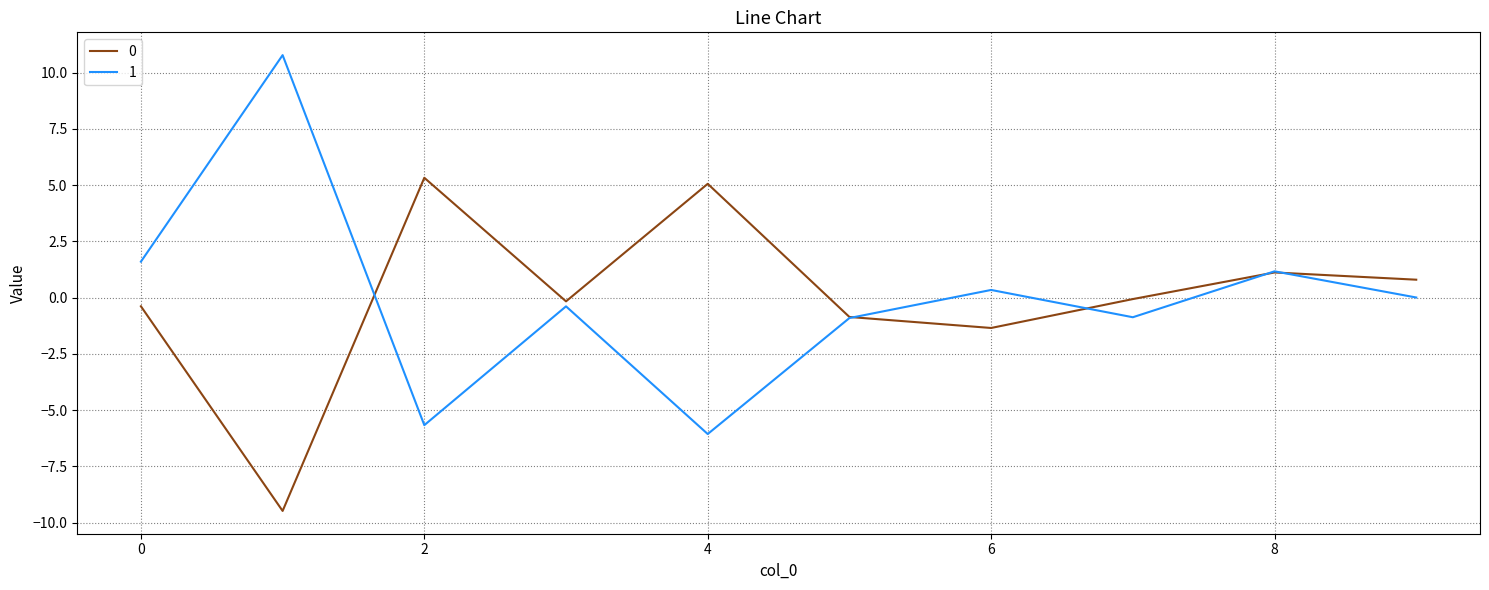

What is the maximum value for 1?

10.8